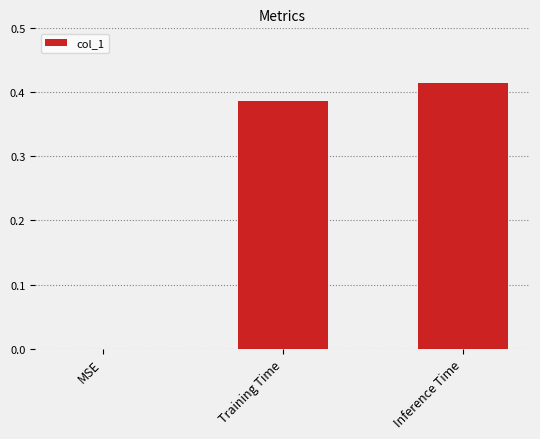

Between Inference Time and Training Time, which is larger?

Inference Time